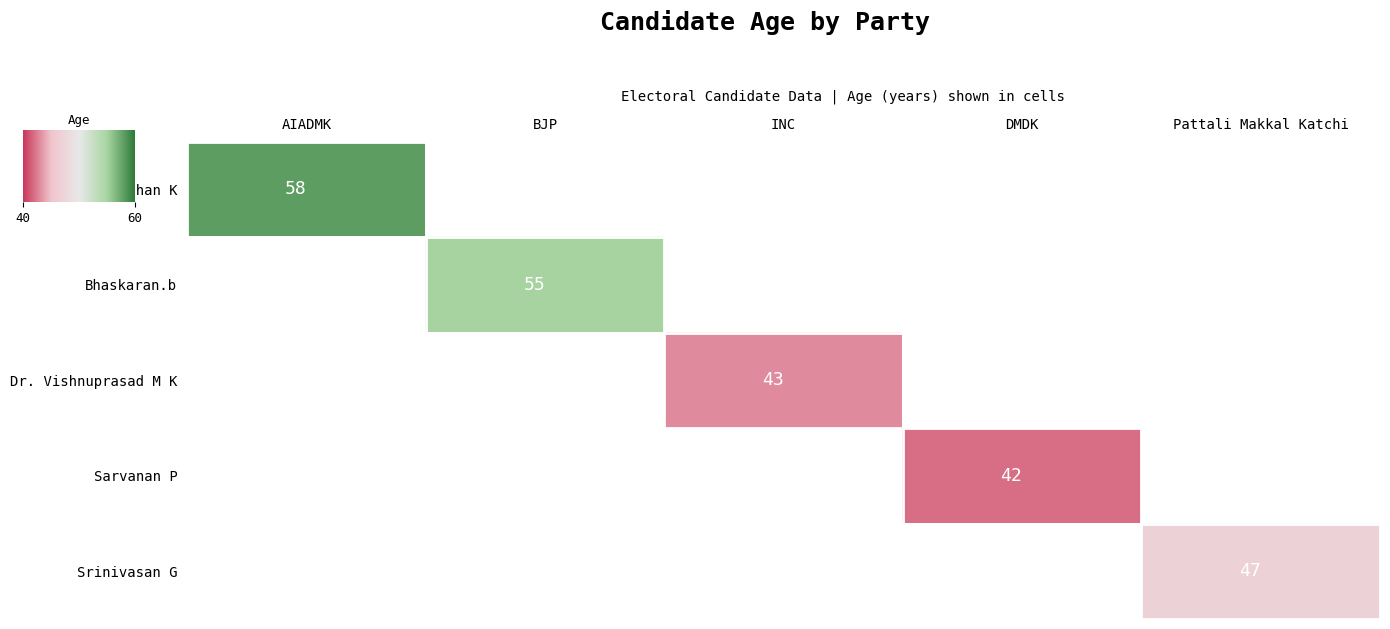

What is the difference between the highest and lowest values at DMDK?

42